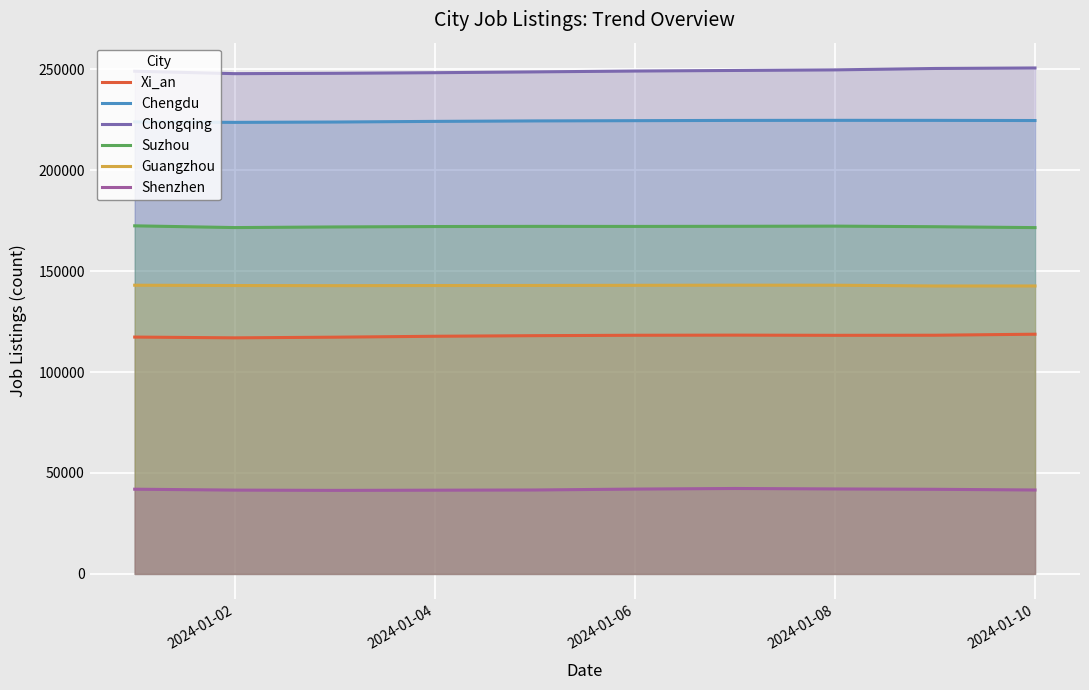

True or false: Guangzhou and Suzhou cross at least once.

False